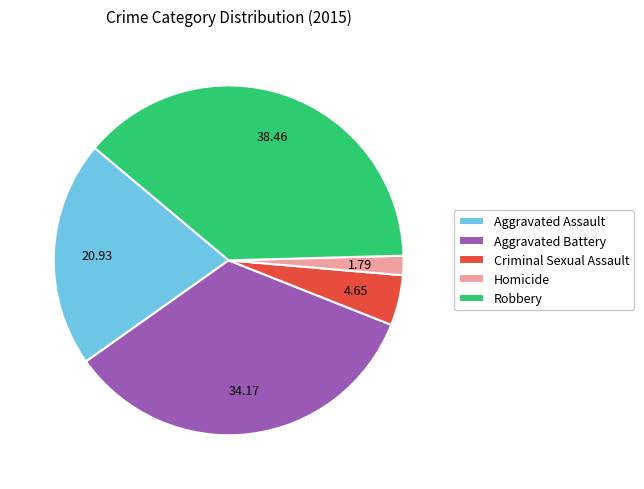

Approximately how many times larger is the value at Aggravated Battery compared to Homicide?

19.1